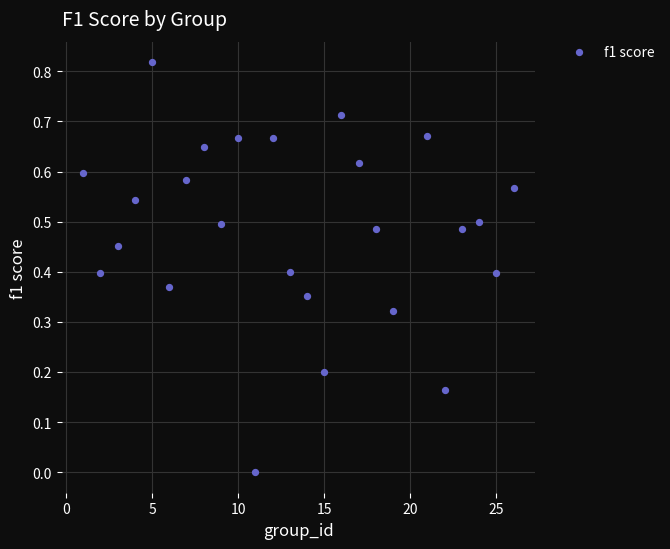

What is the range of X values (max minus min)?

25.0